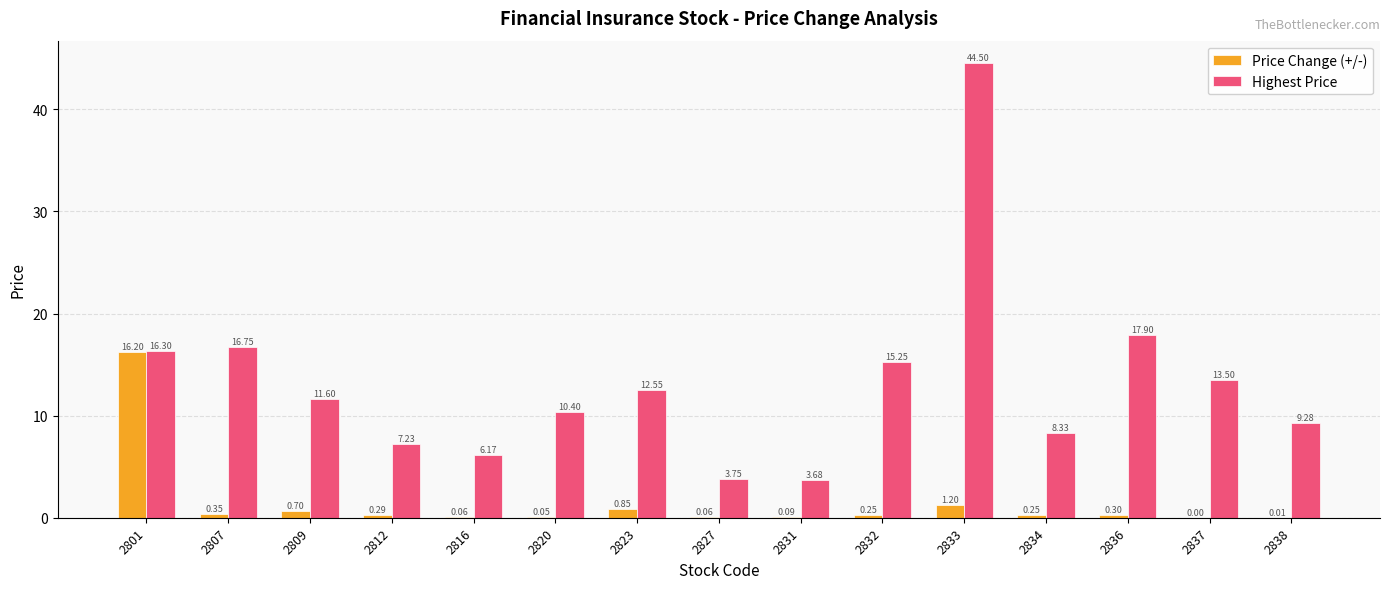

What are all the series names shown in the legend?

Price Change (+/-), Highest Price